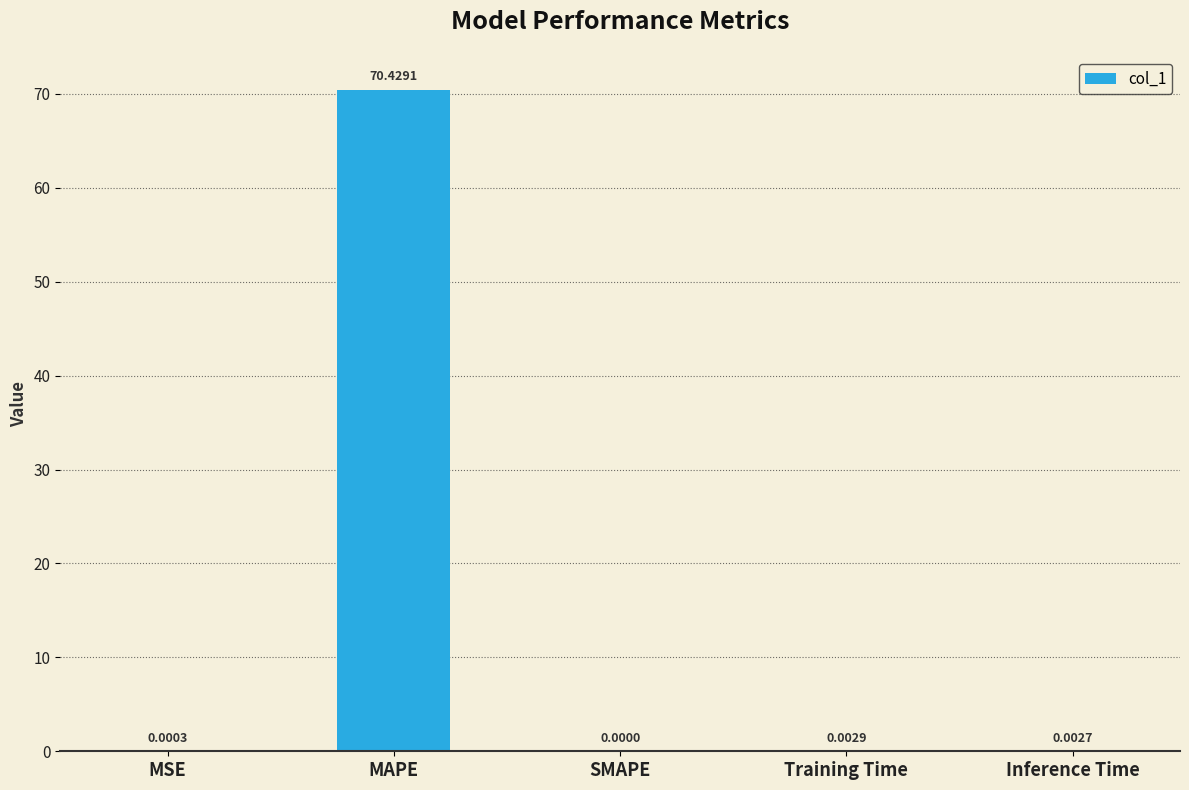

Which label corresponds to the largest value in the chart?

MAPE